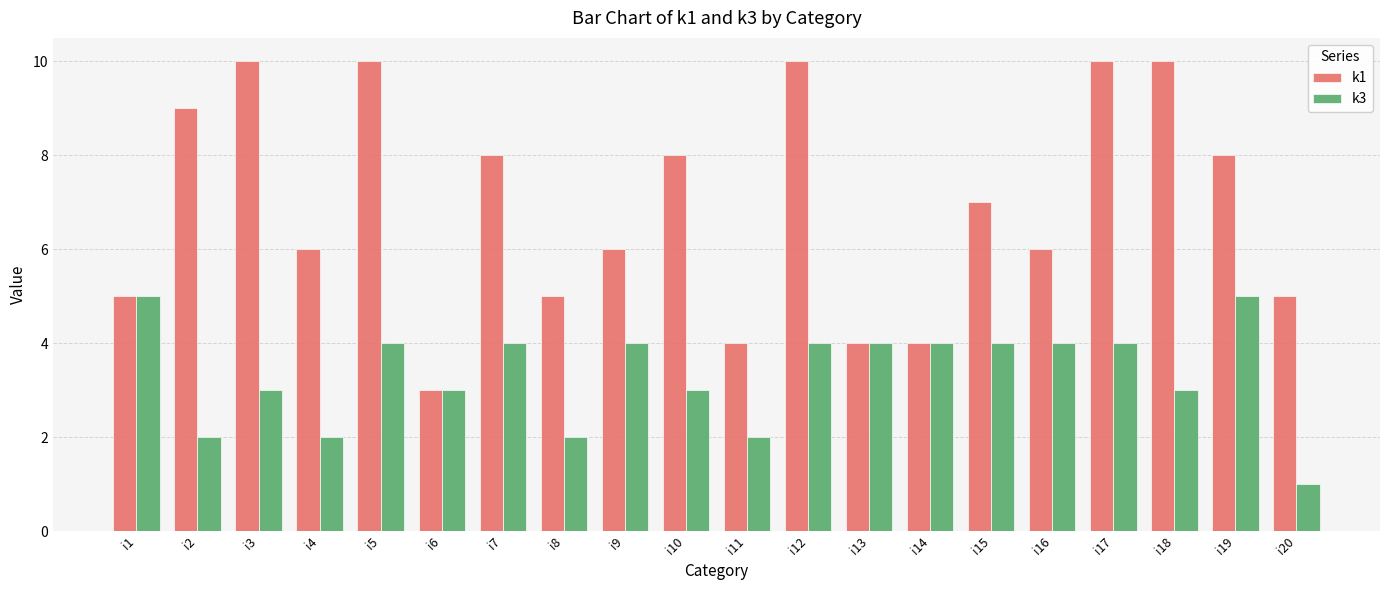

Is the value of k3 at i12 greater than the value of k1 at i5?

No